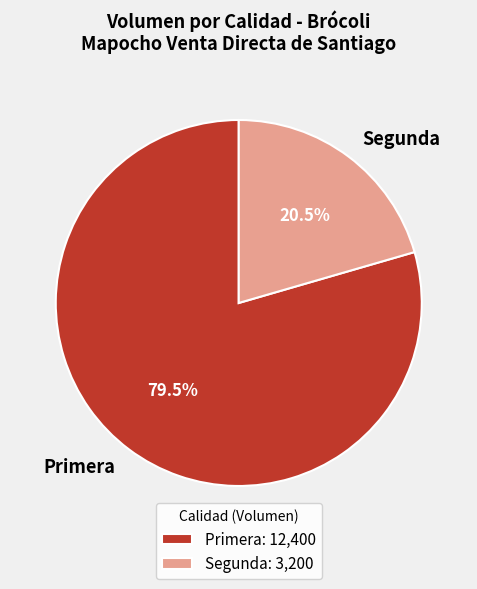

To the nearest percent, what is the average slice percentage?

50%